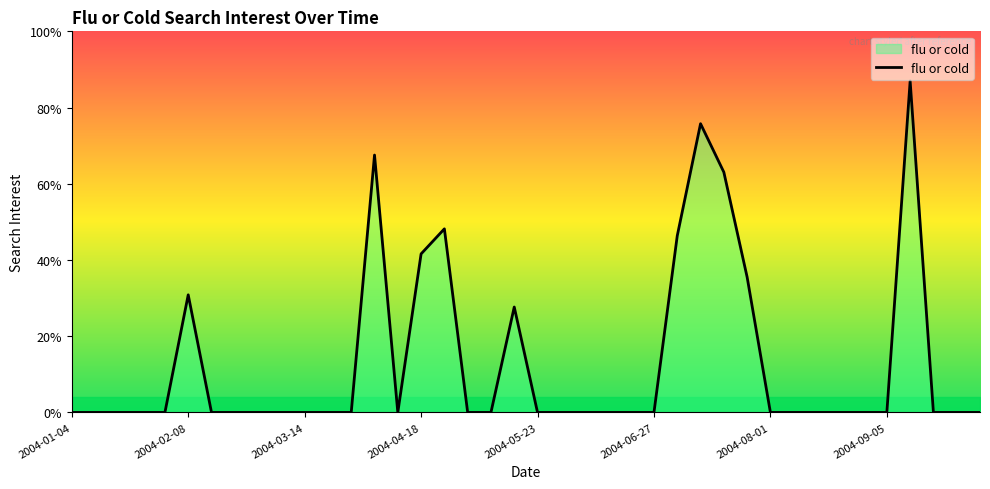

Does the chart display data point markers on the line(s)?

No